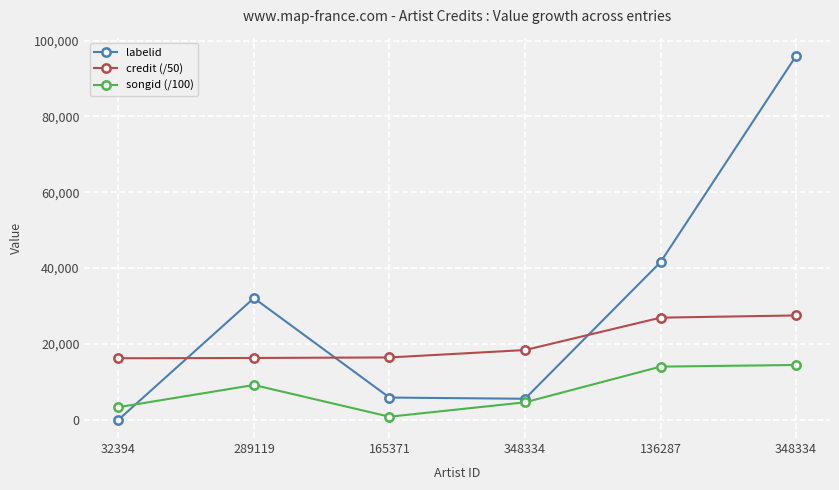

What value does the credit (/50) series have at 136287?

26942.8